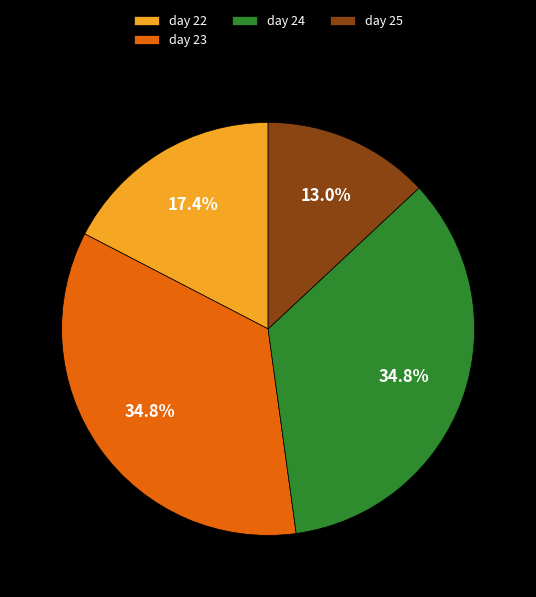

Which slice is the smallest?

day 25